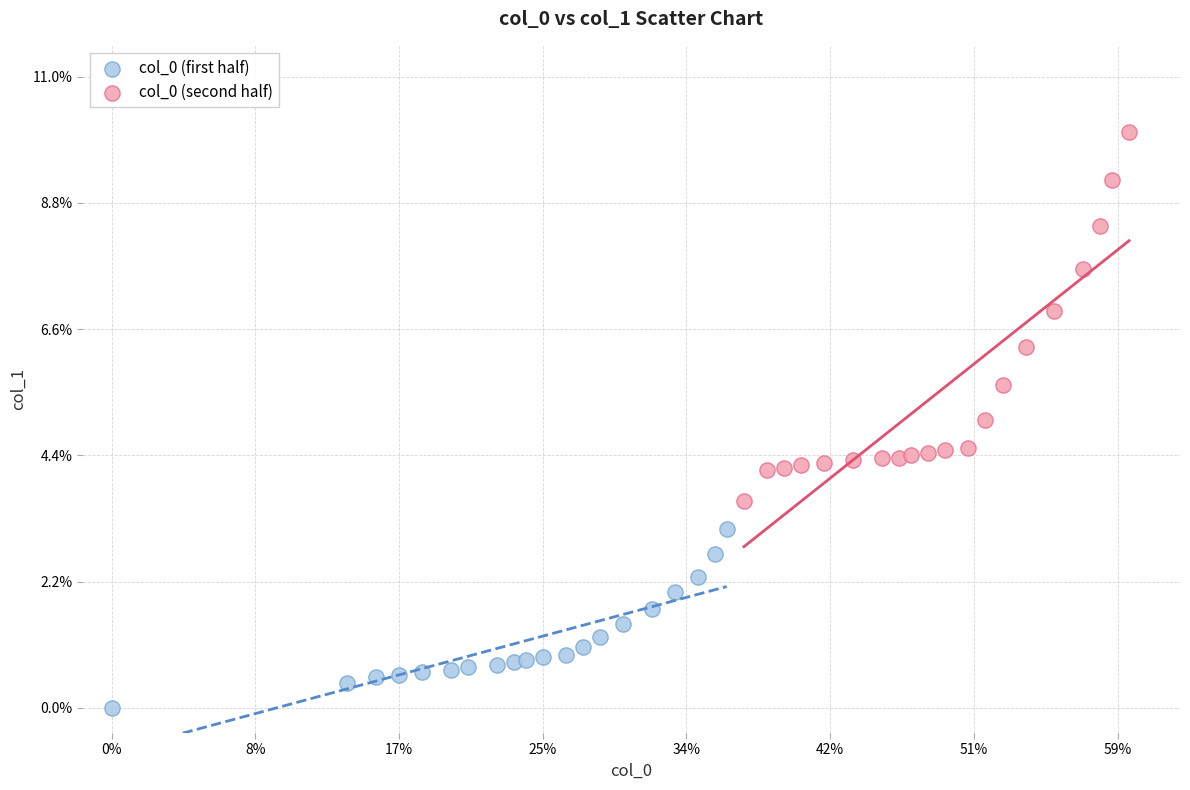

Which series contains the highest Y value?

col_0 (second half)